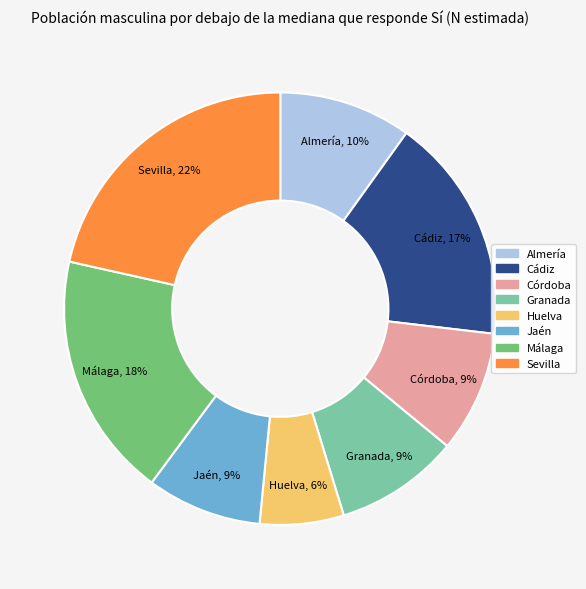

Is there any slice that represents more than half of the pie?

No